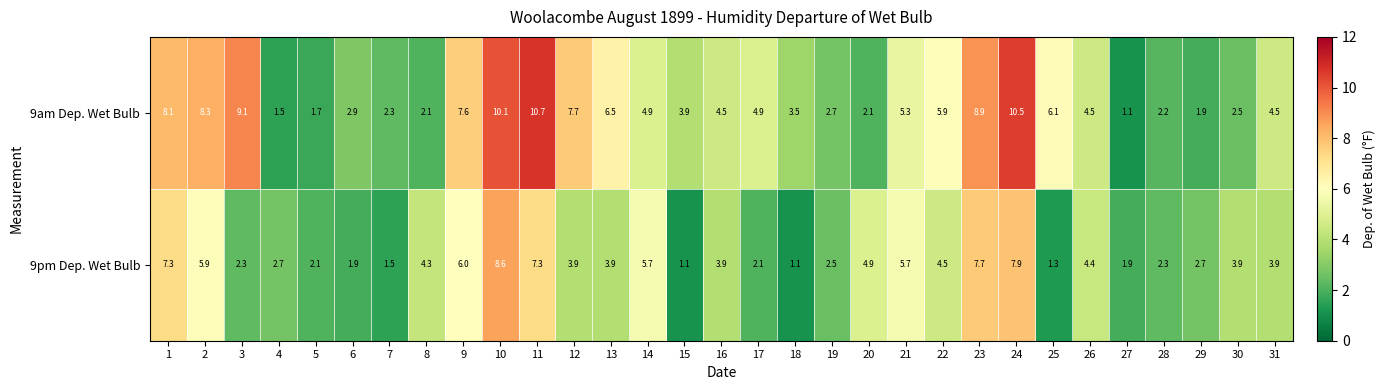

Is the value of 9pm Dep. Wet Bulb at 30 greater than the value of 9am Dep. Wet Bulb at 23?

No